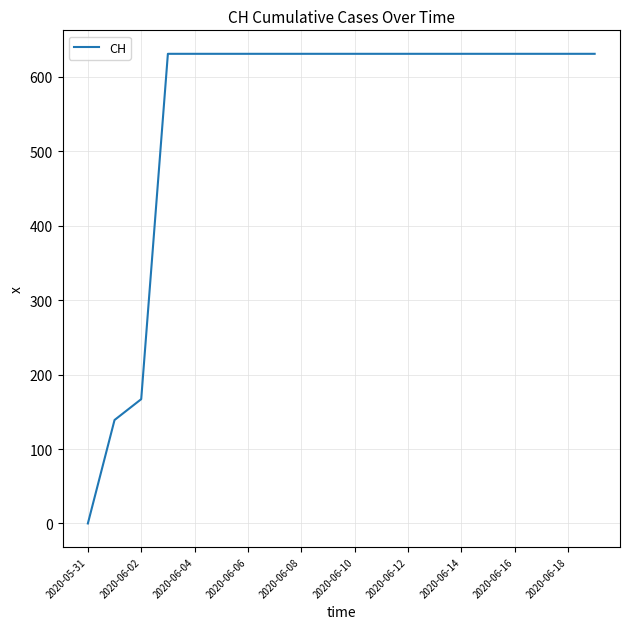

What is the greatest value displayed?

631